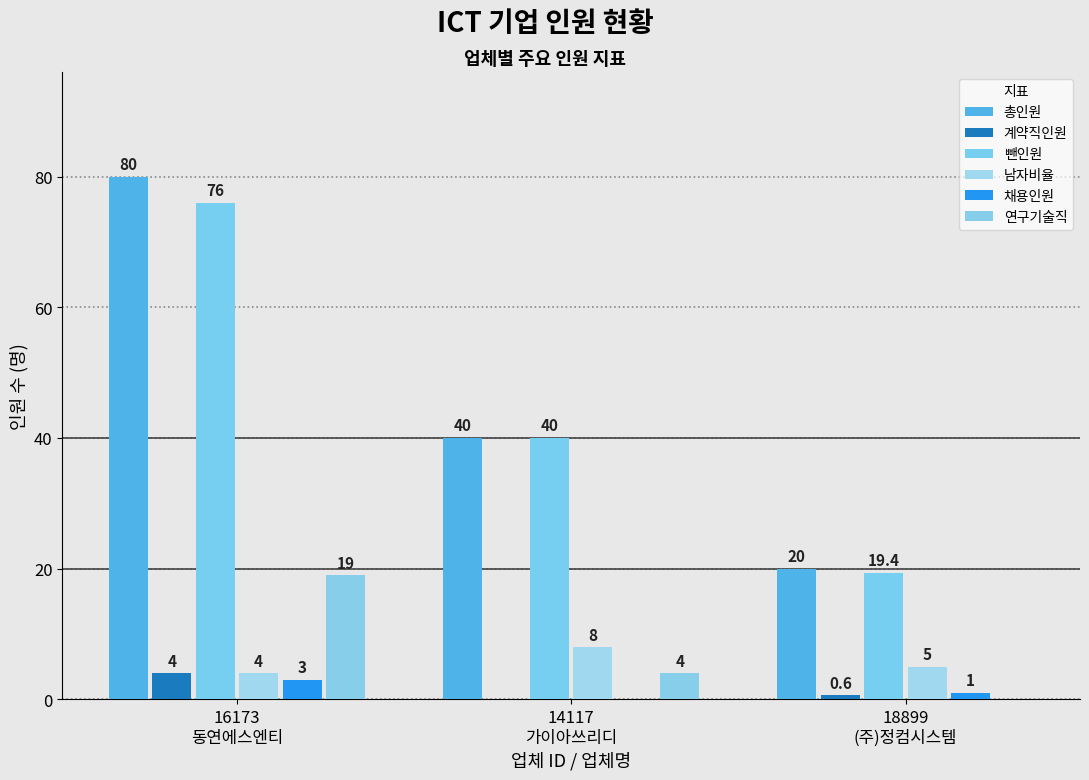

What is the label of the 3rd bar from the right?

16173
동연에스엔티